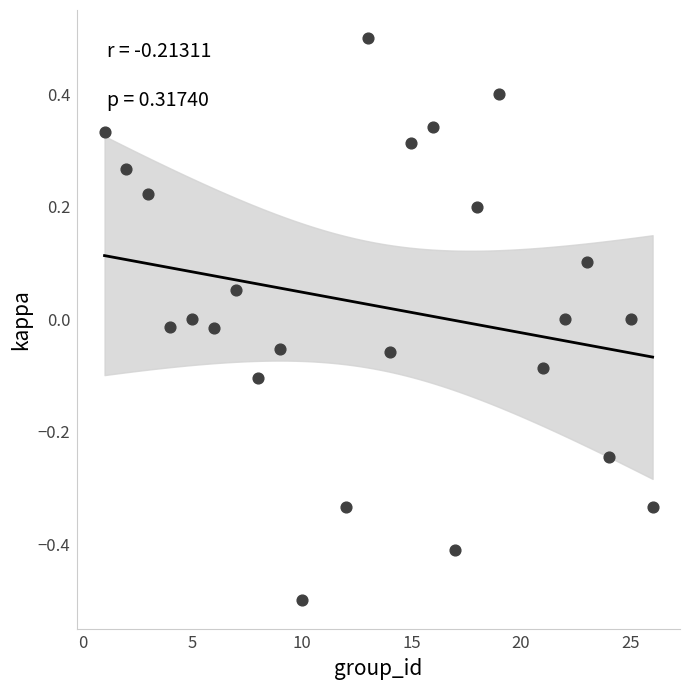

What is the range of Y values (max minus min)?

1.0